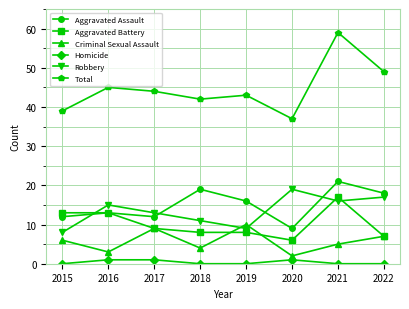

Where is the first local maximum for Criminal Sexual Assault?

2017